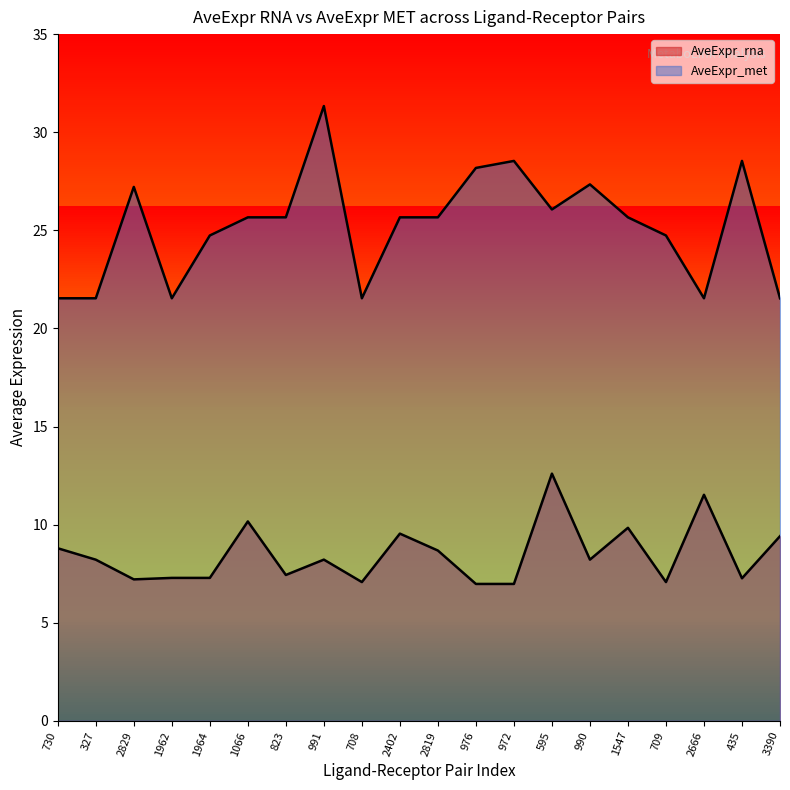

How many lines are shown in the chart?

2